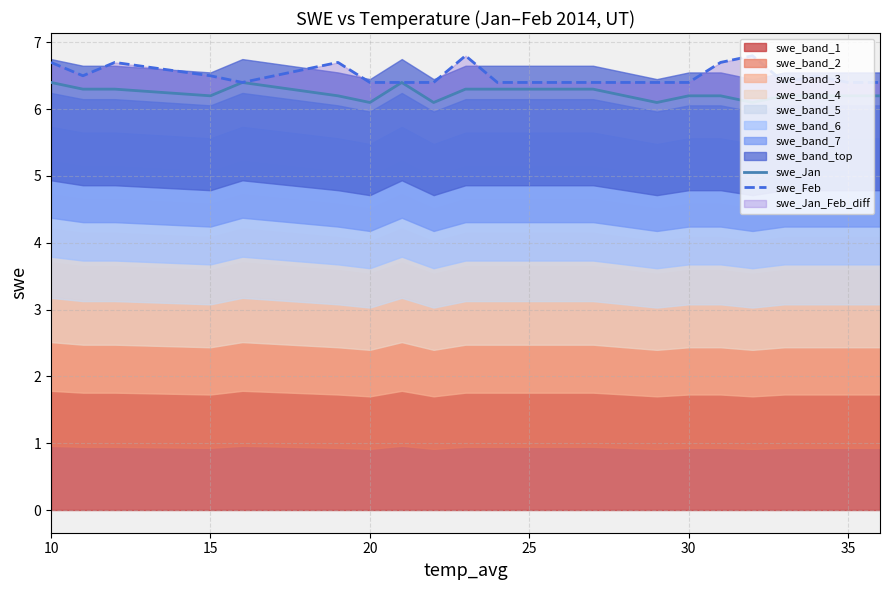

Which series has the largest total across all categories?

swe_Feb